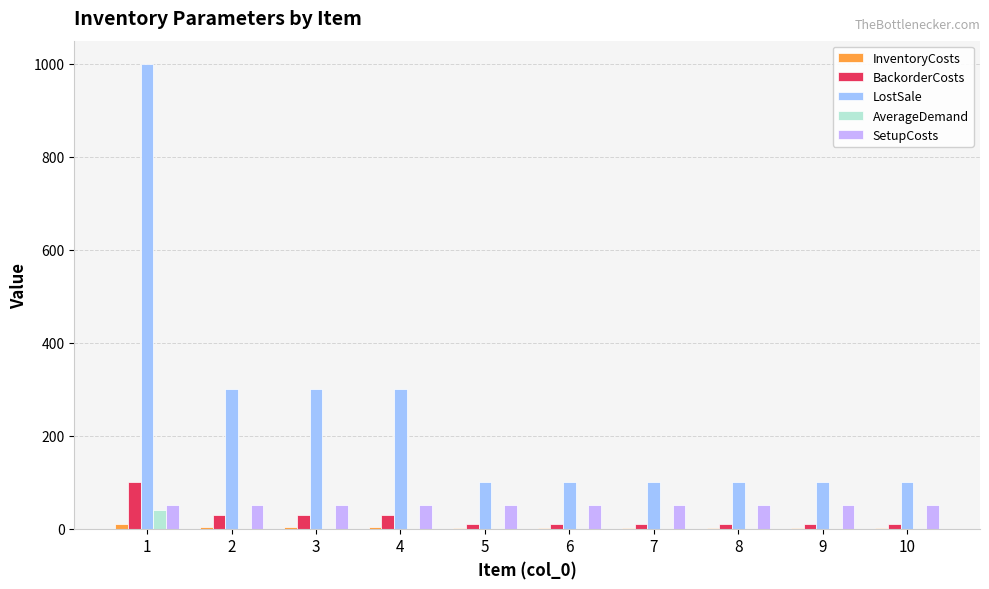

The value of SetupCosts at 7 is 50. True or false?

True